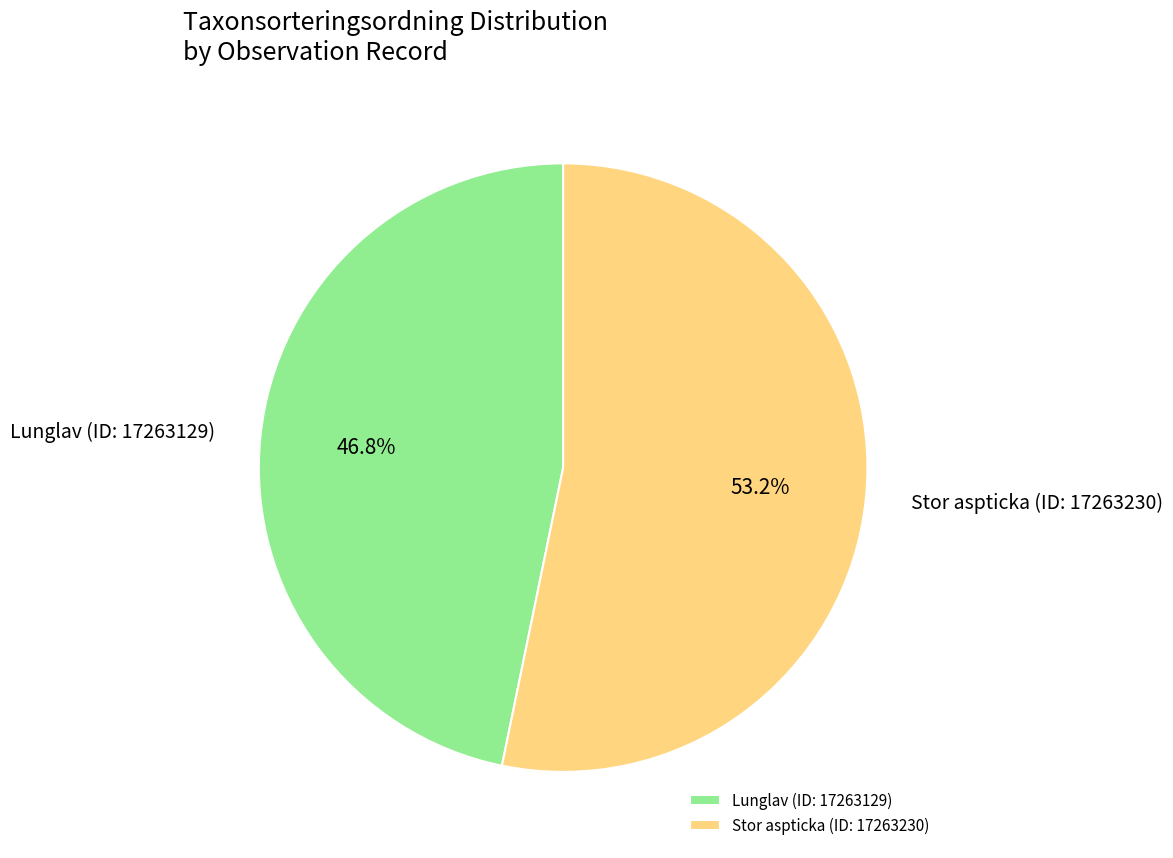

Count the number of slices in the pie.

2